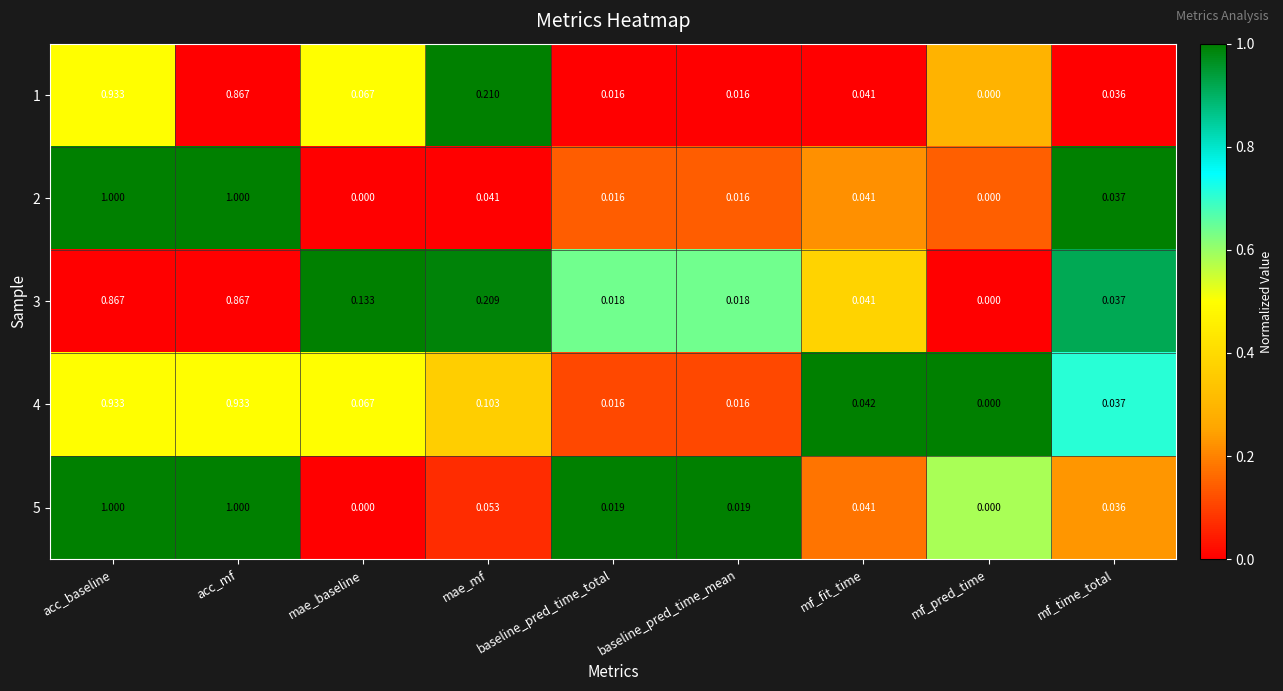

Is the value of 1 at mae_mf greater than the value of 2 at acc_baseline?

No